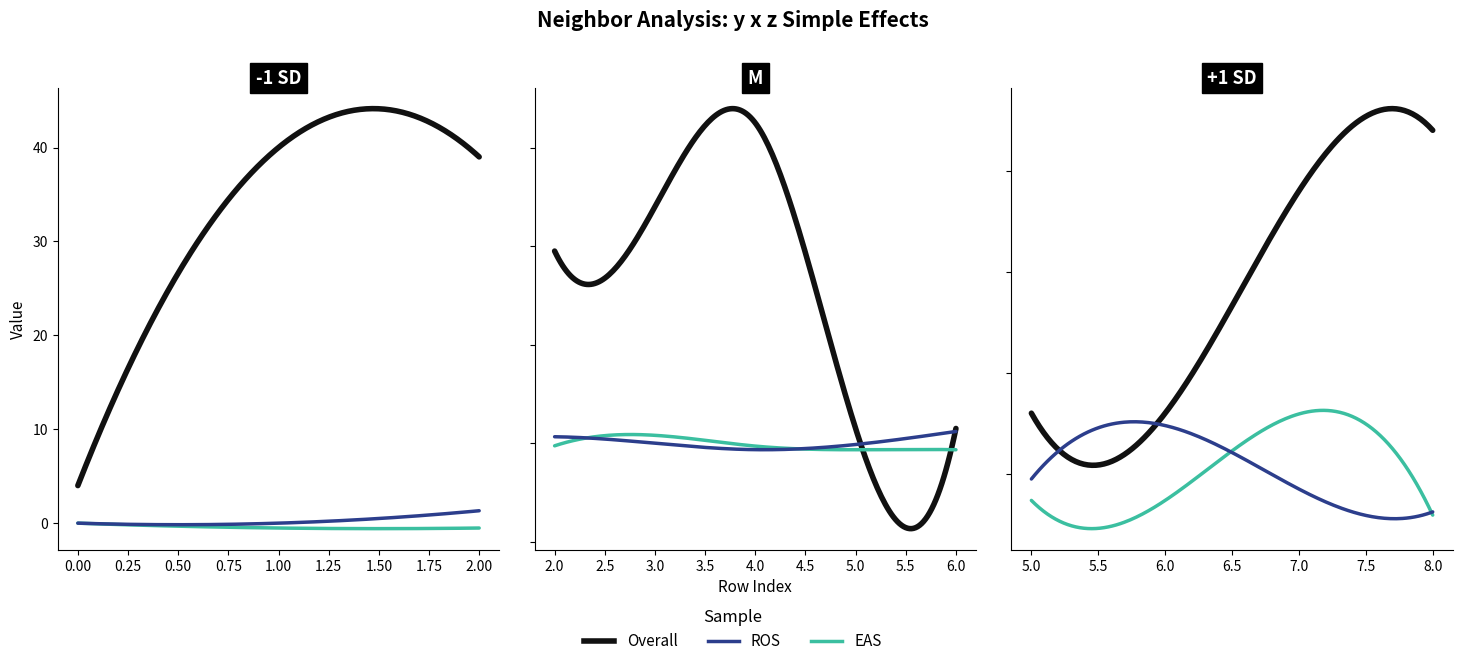

True or false: z has a value of -0.8 at 2.

False